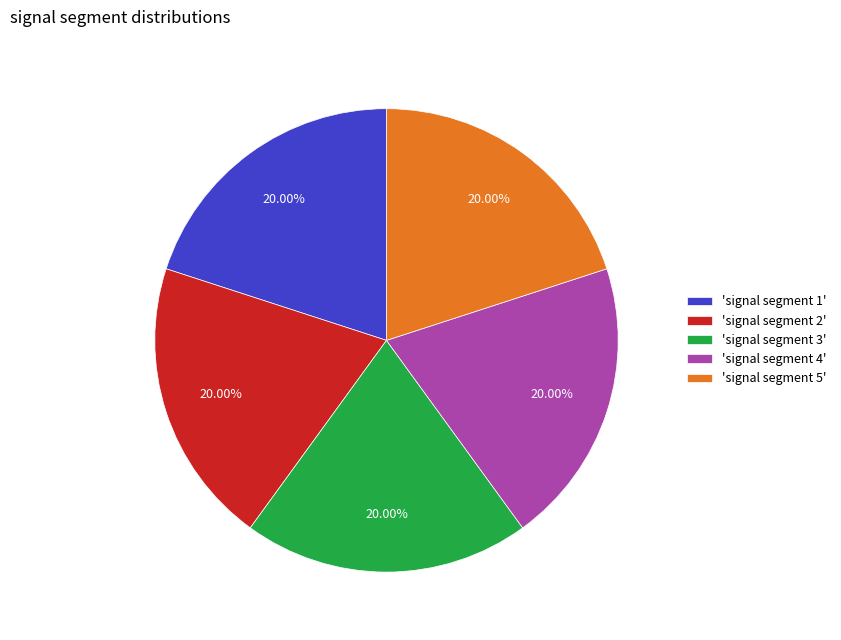

Do 'signal segment 5' and 'signal segment 4' together represent more than half of the pie?

No